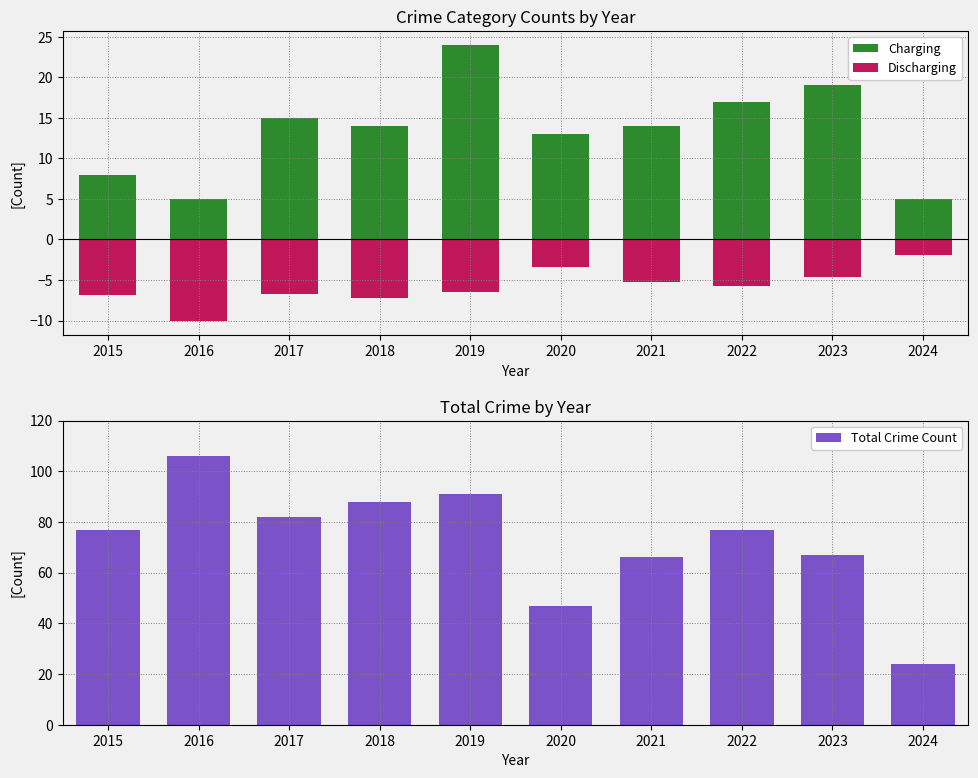

Reading left to right, extract all data points from this chart.

Charging: 2015=8.0	2016=5.0	2017=15.0	2018=14.0	2019=24.0	2020=13.0	2021=14.0	2022=17.0	2023=19.0	2024=5.0
Discharging: 2015=-6.9	2016=-10.1	2017=-6.7	2018=-7.2	2019=-6.5	2020=-3.4	2021=-5.2	2022=-5.8	2023=-4.6	2024=-1.9
Total Crime Count: 2015=77.0	2016=106.0	2017=82.0	2018=88.0	2019=91.0	2020=47.0	2021=66.0	2022=77.0	2023=67.0	2024=24.0